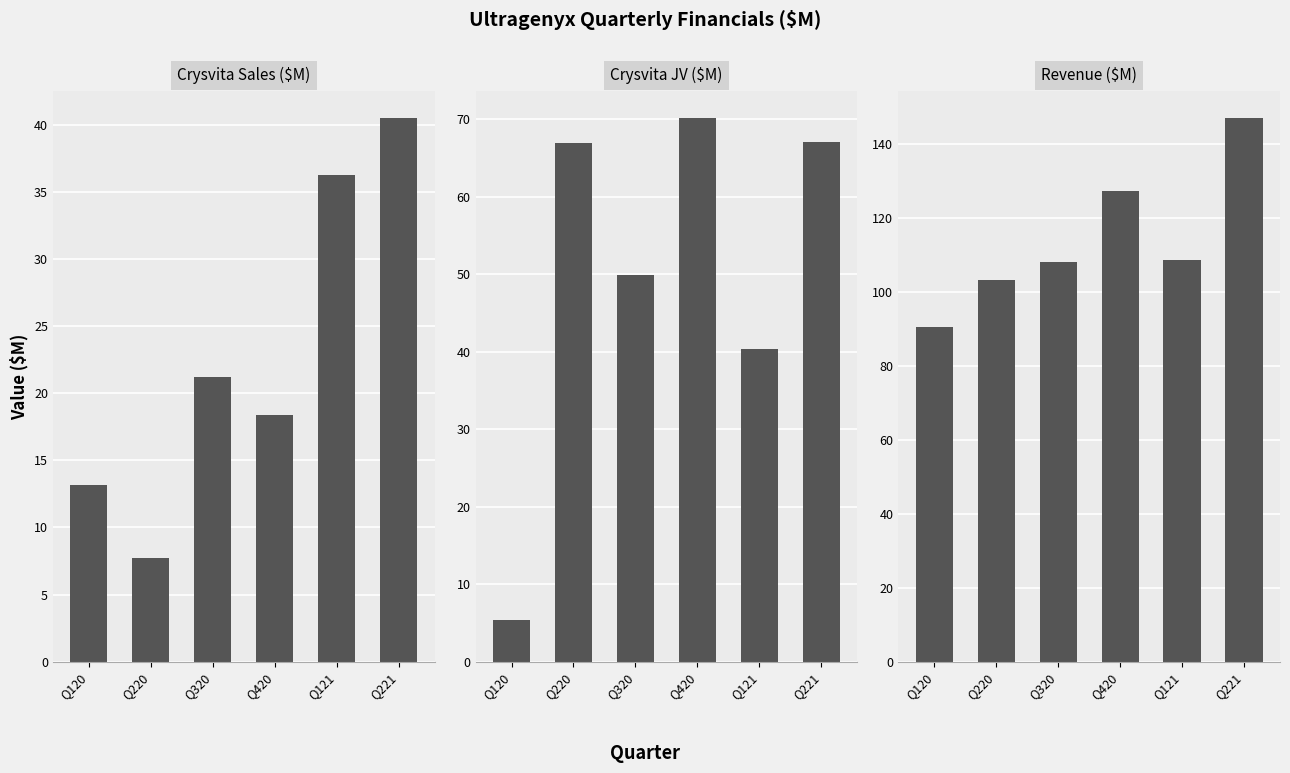

What is the total value across all series at Q120?

109.3